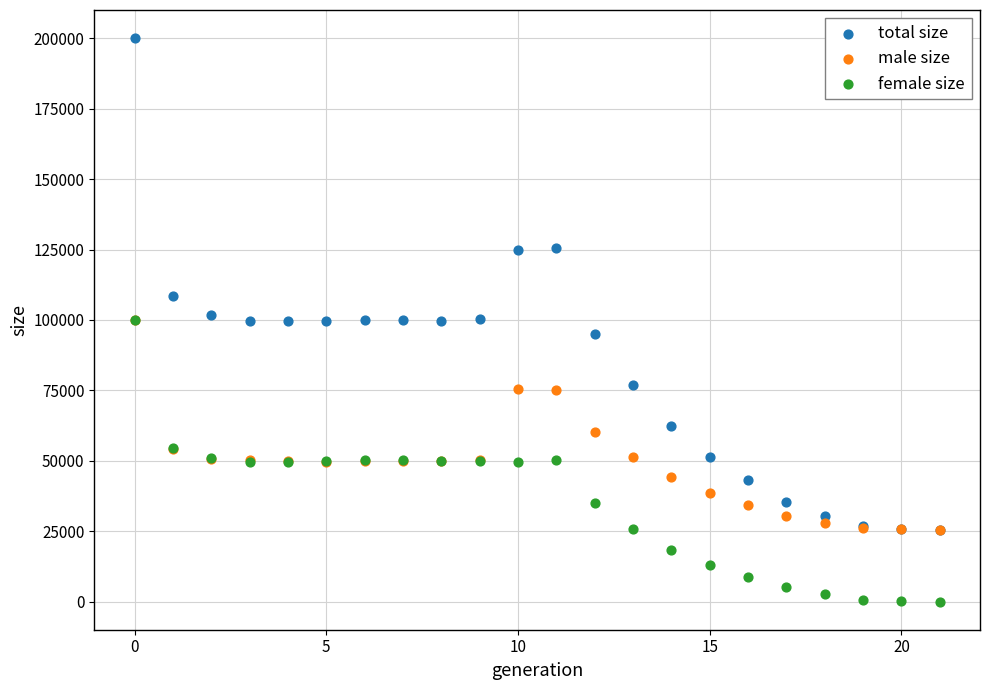

In the total size series, what Y value is closest to 112797?

108684